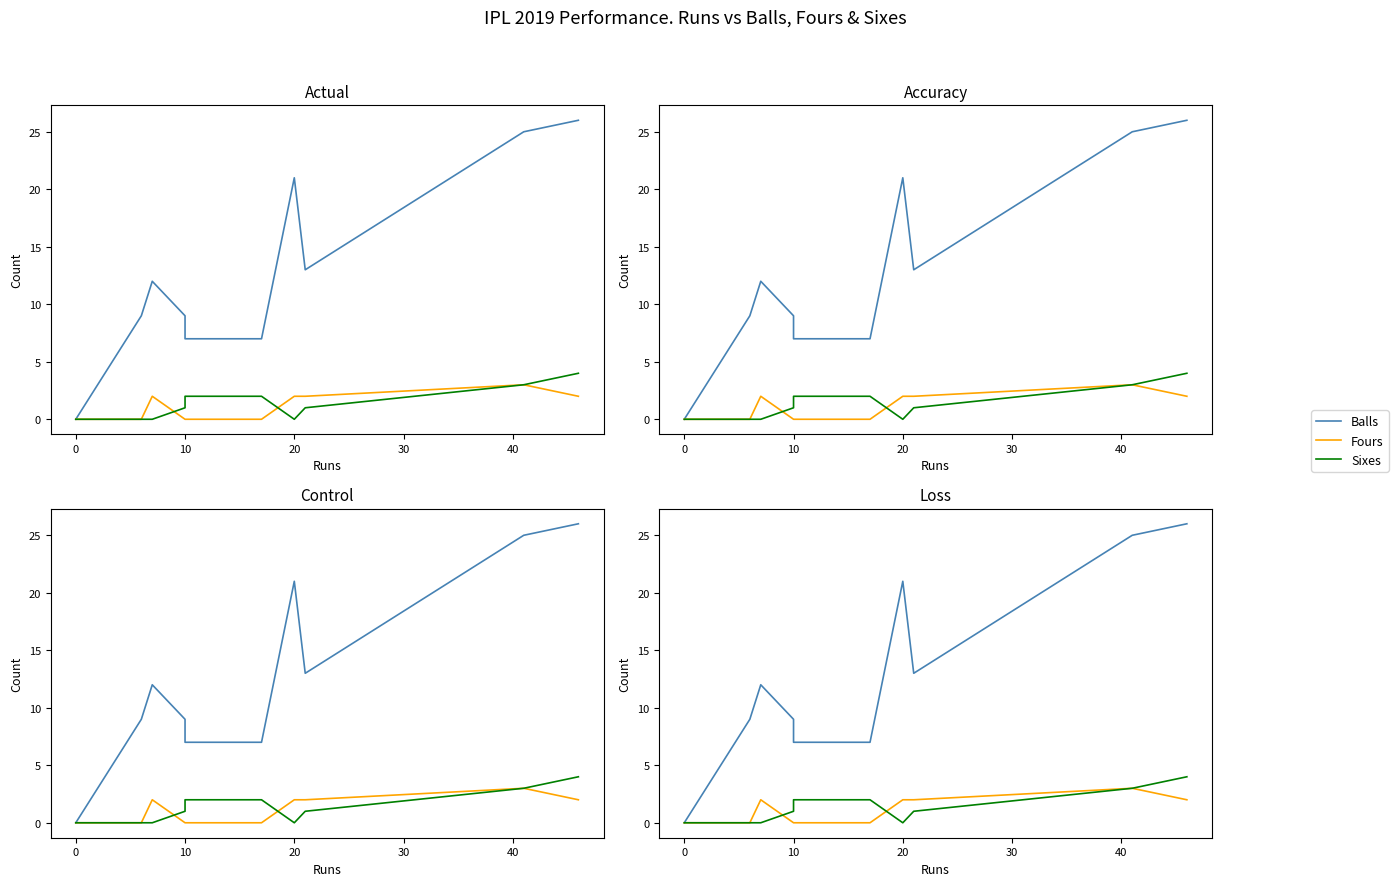

Does the chart display data point markers on the line(s)?

No